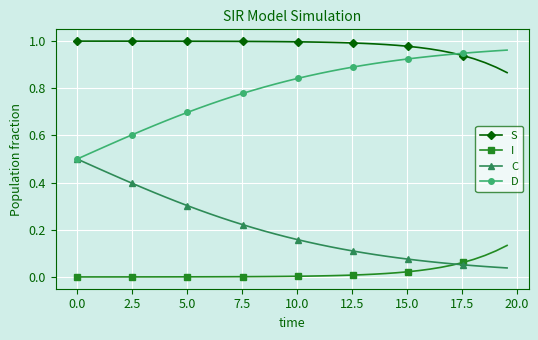

How many lines are shown in the chart?

4